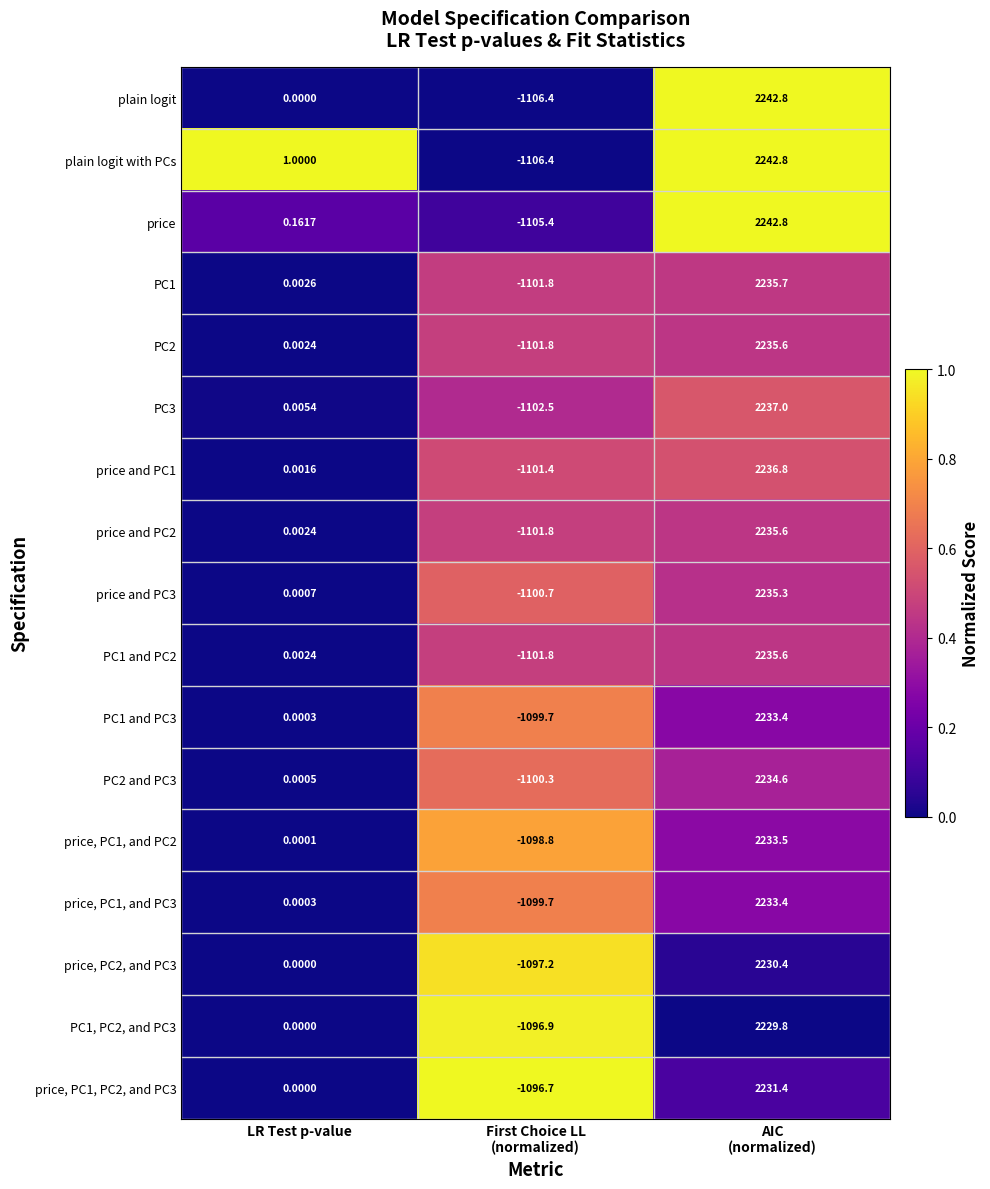

Where is PC2 nearest to the value 566?

LR Test p-value